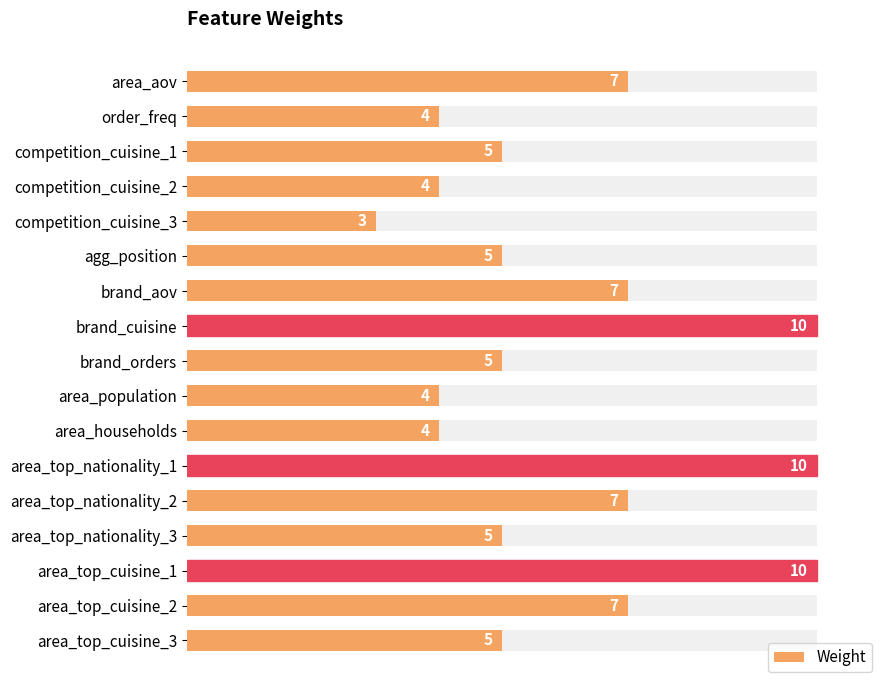

Reading left to right, transcribe all the data shown in this chart.

7	4	5	4	3	5	7	10	5	4	4	10	7	5	10	7	5